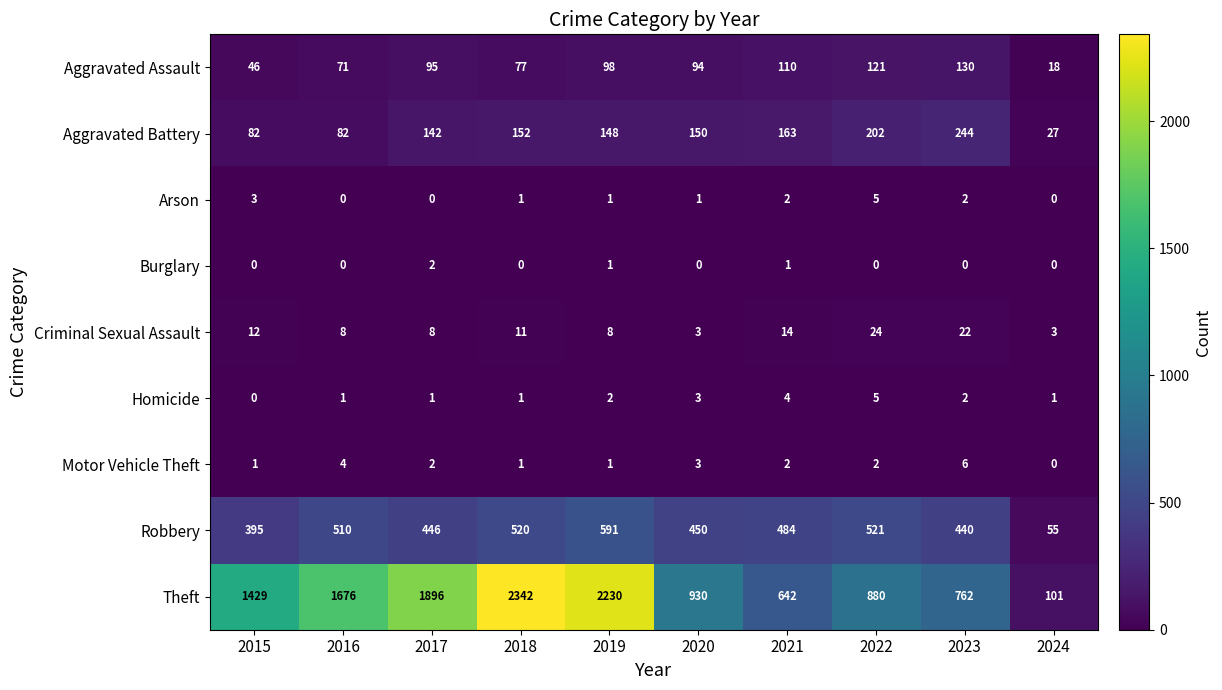

What is the difference between the highest and lowest values at 2019?

2229